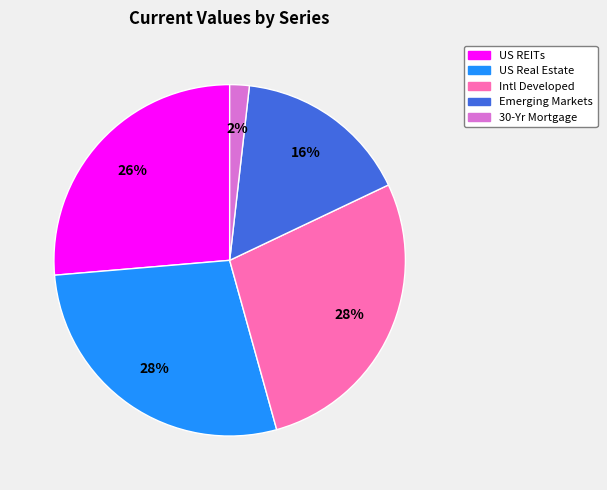

Combined, do US REITs and Emerging Markets account for over 50%?

No